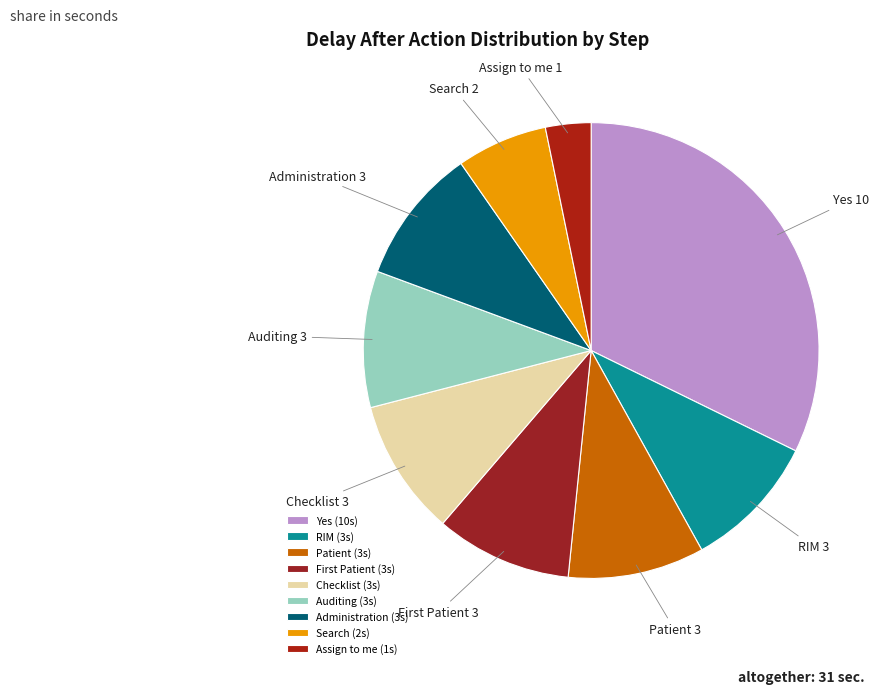

What is the ratio of the value at RIM to the value at Auditing?

1.0